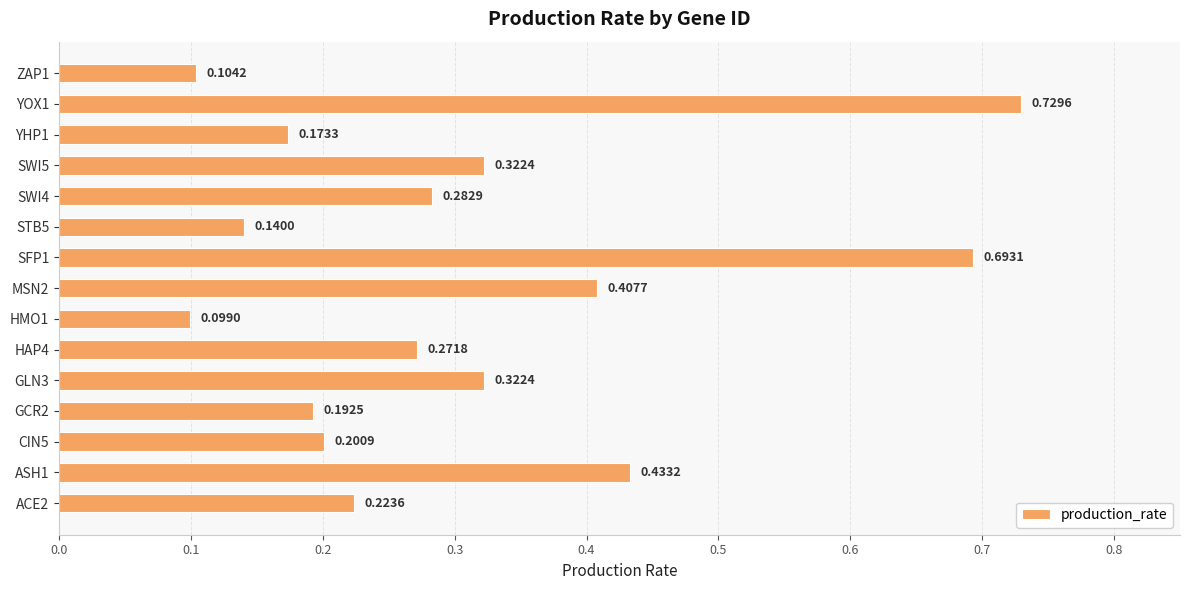

Which has a higher value, ASH1 or YHP1?

ASH1